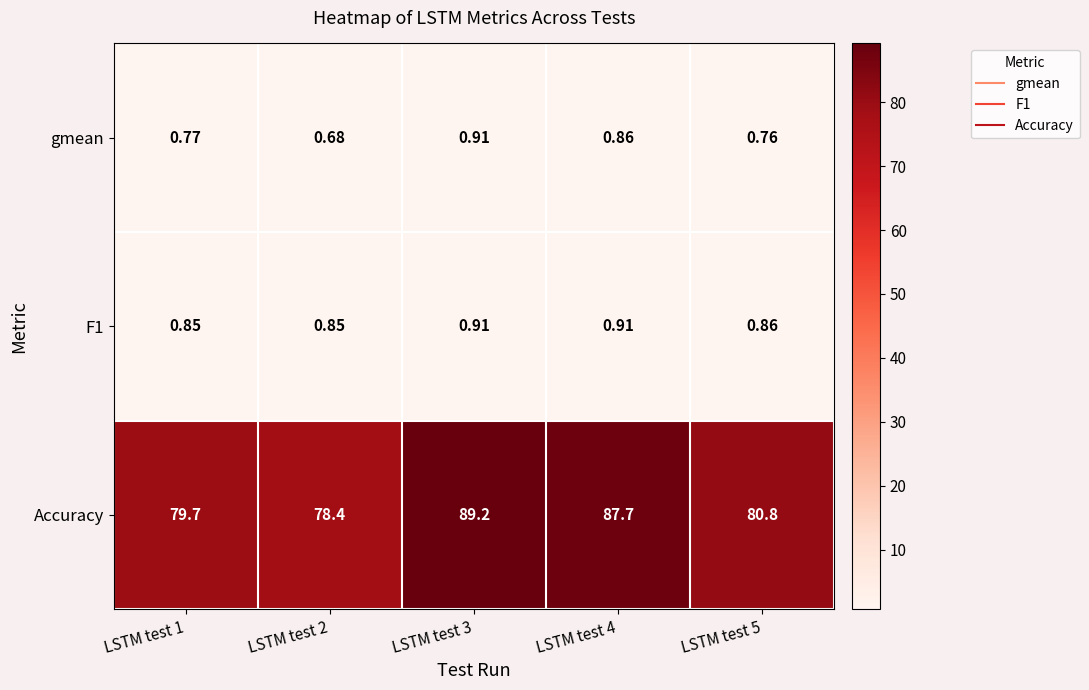

Is the value of F1 at LSTM test 2 greater than the value of gmean at LSTM test 4?

No